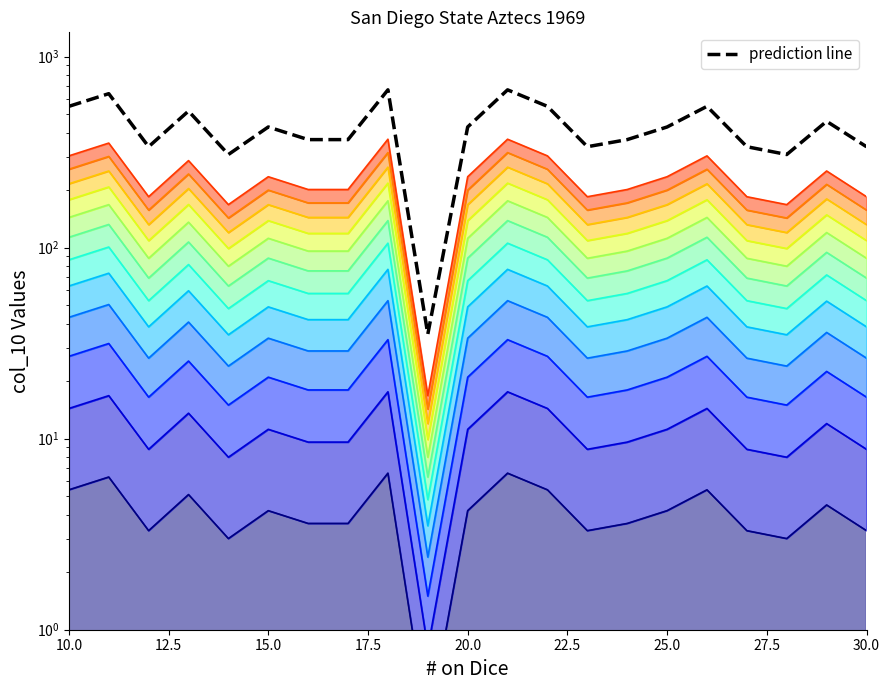

How many data points are above 428?

11